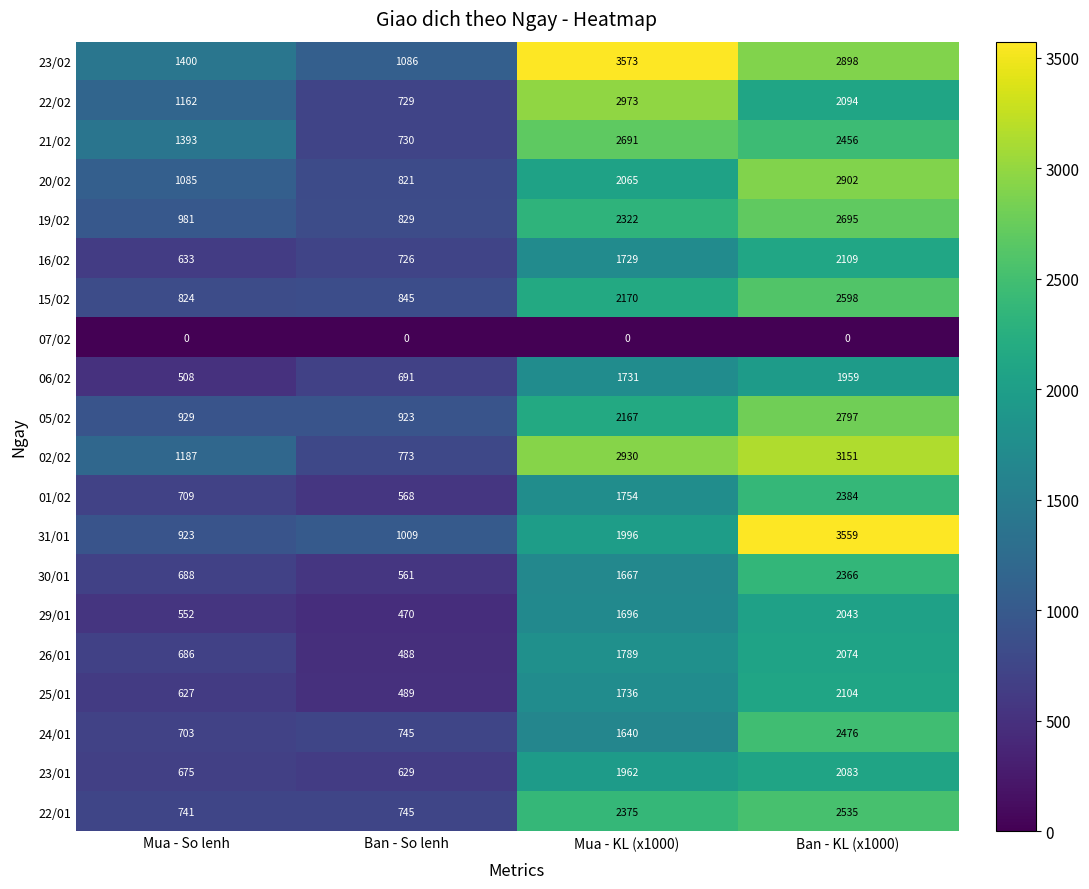

What is the total value across all series at Ban - So lenh?

13857